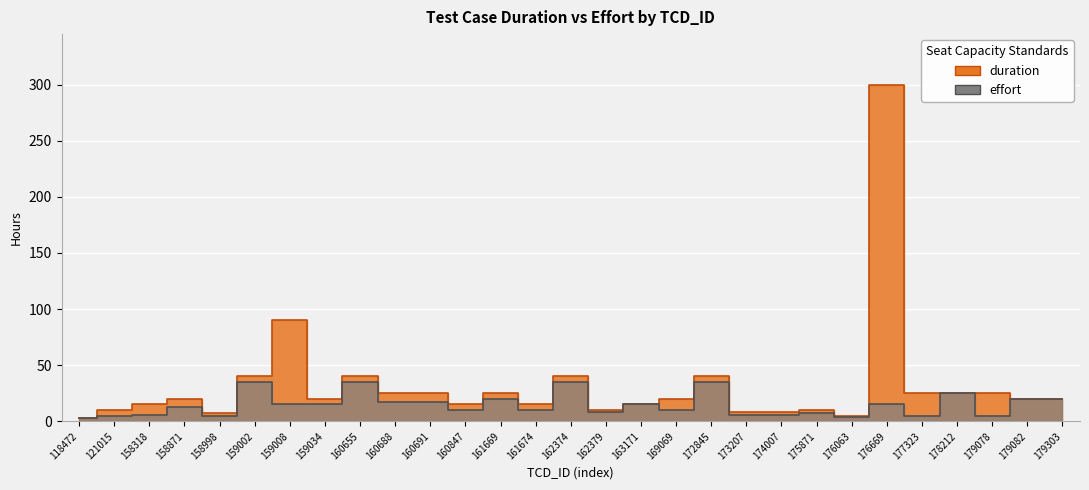

Between 172845 and 177323, which series saw the biggest shift?

effort